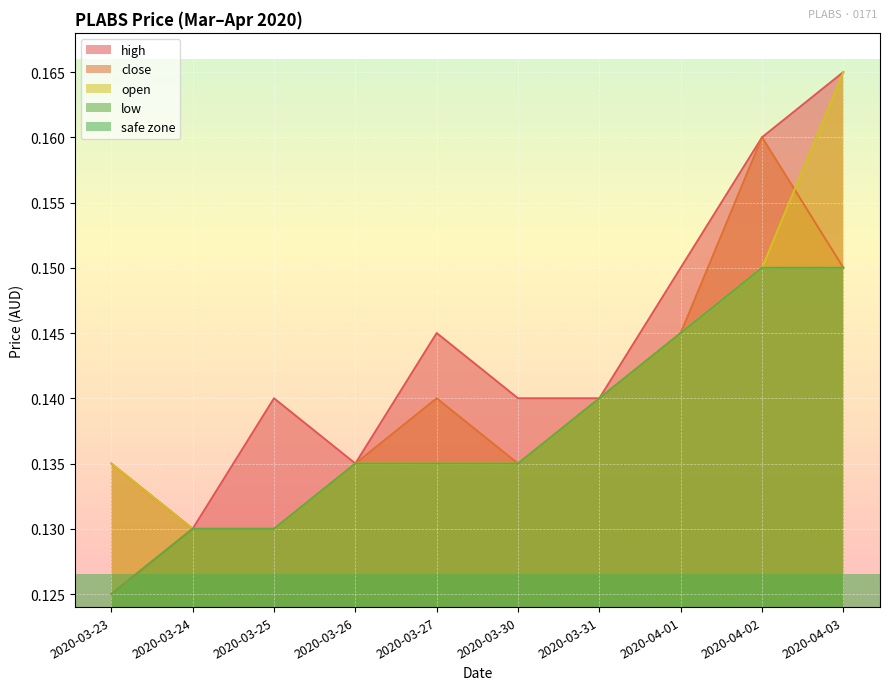

Between 2020-03-27 and 2020-04-02, which series saw the biggest shift?

close